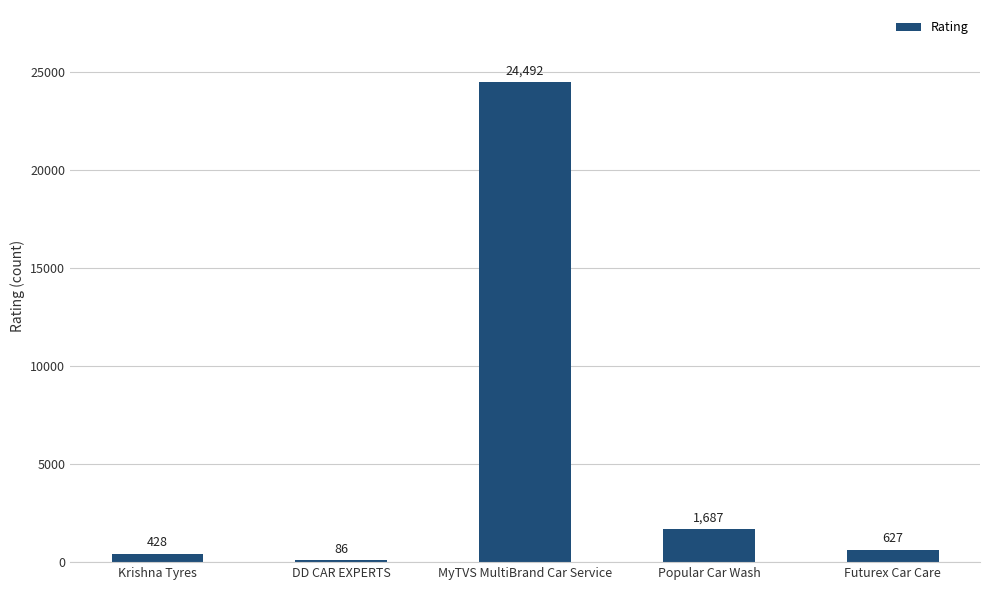

List the labels in order of value, smallest first.

DD CAR EXPERTS, Krishna Tyres, Futurex Car Care, Popular Car Wash, MyTVS MultiBrand Car Service